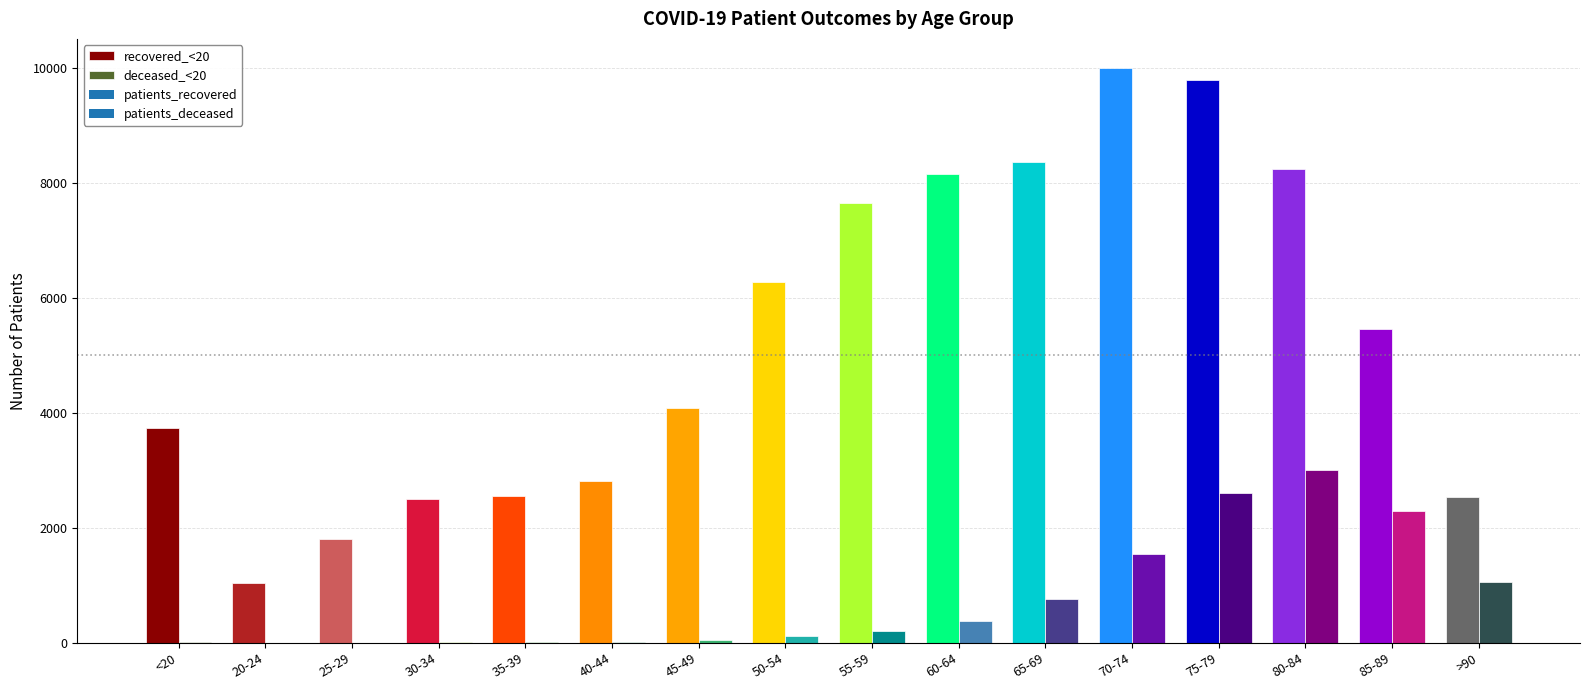

Rank the series by their average value, from highest to lowest.

patients_recovered, patients_deceased